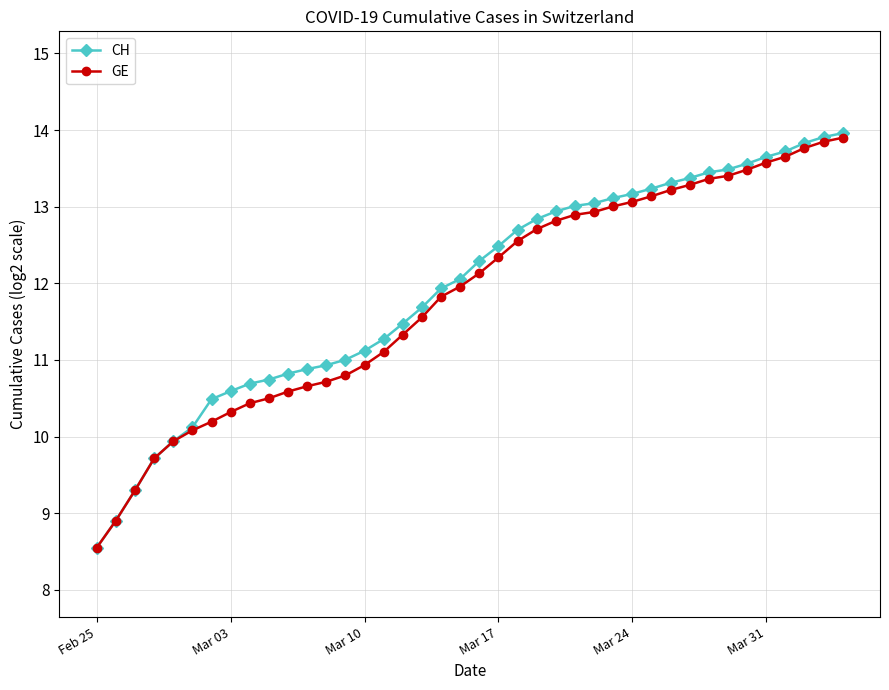

True or false: CH and GE cross at least once.

False